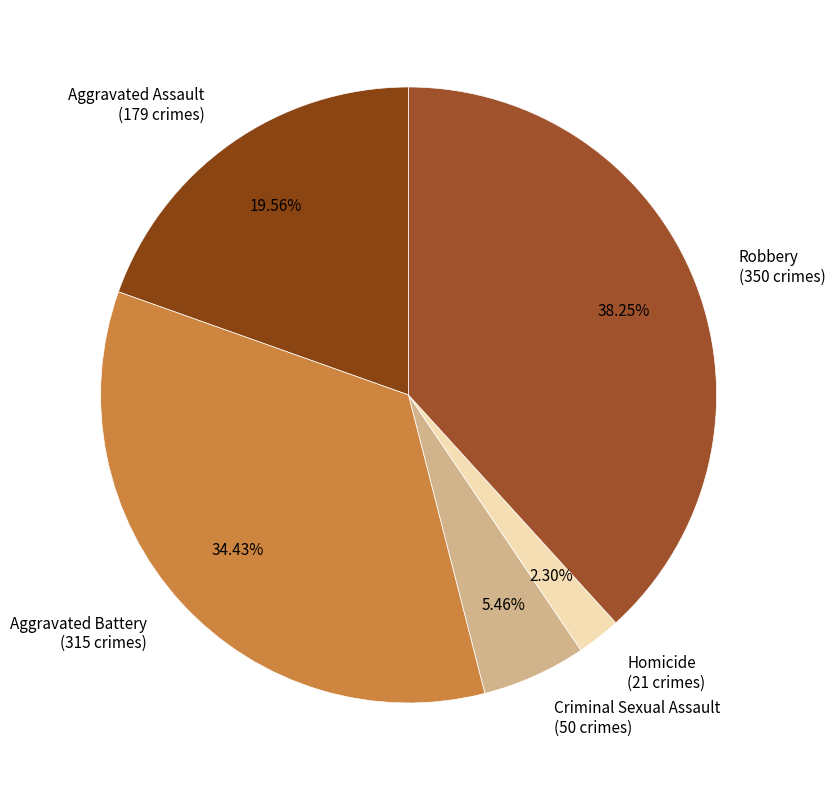

To the nearest percent, what is the combined percentage of Aggravated Battery and Criminal Sexual Assault?

40%